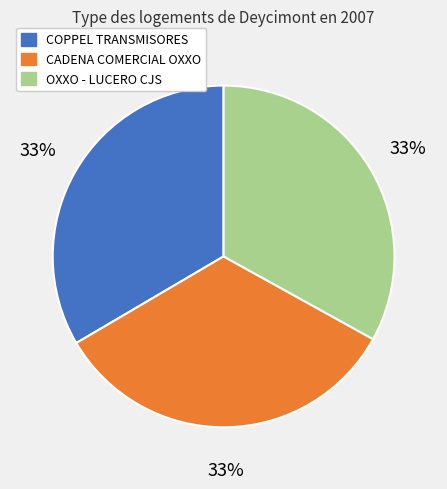

Does COPPEL TRANSMISORES account for over 50% of the chart?

No